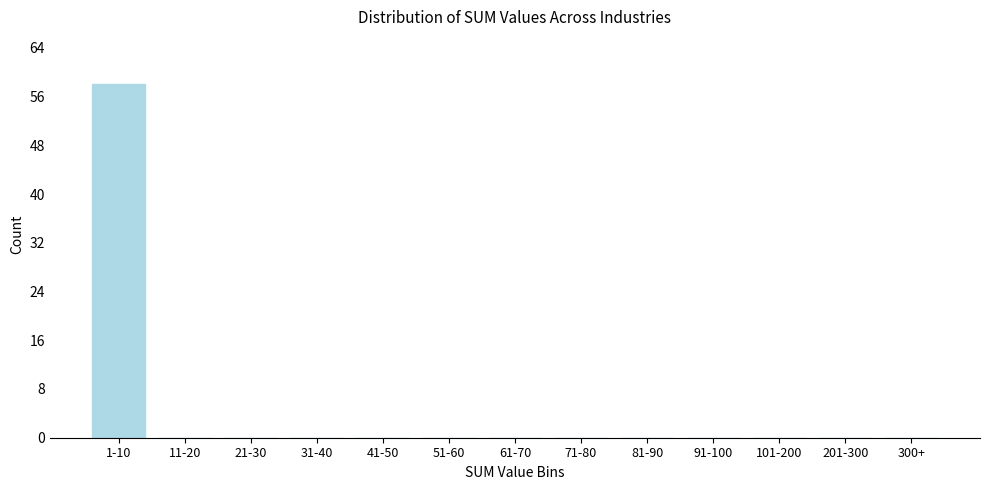

Reading left to right, transcribe all the data shown in this chart.

1-10=58	11-20=0	21-30=0	31-40=0	41-50=0	51-60=0	61-70=0	71-80=0	81-90=0	91-100=0	101-200=0	201-300=0	300+=0